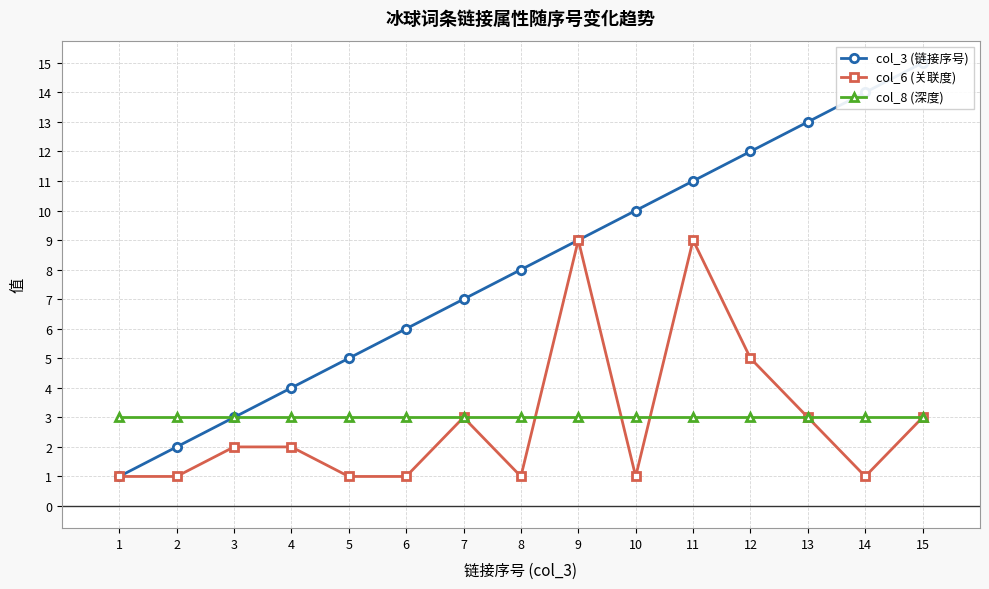

Is this an area chart (filled region under the line)?

No